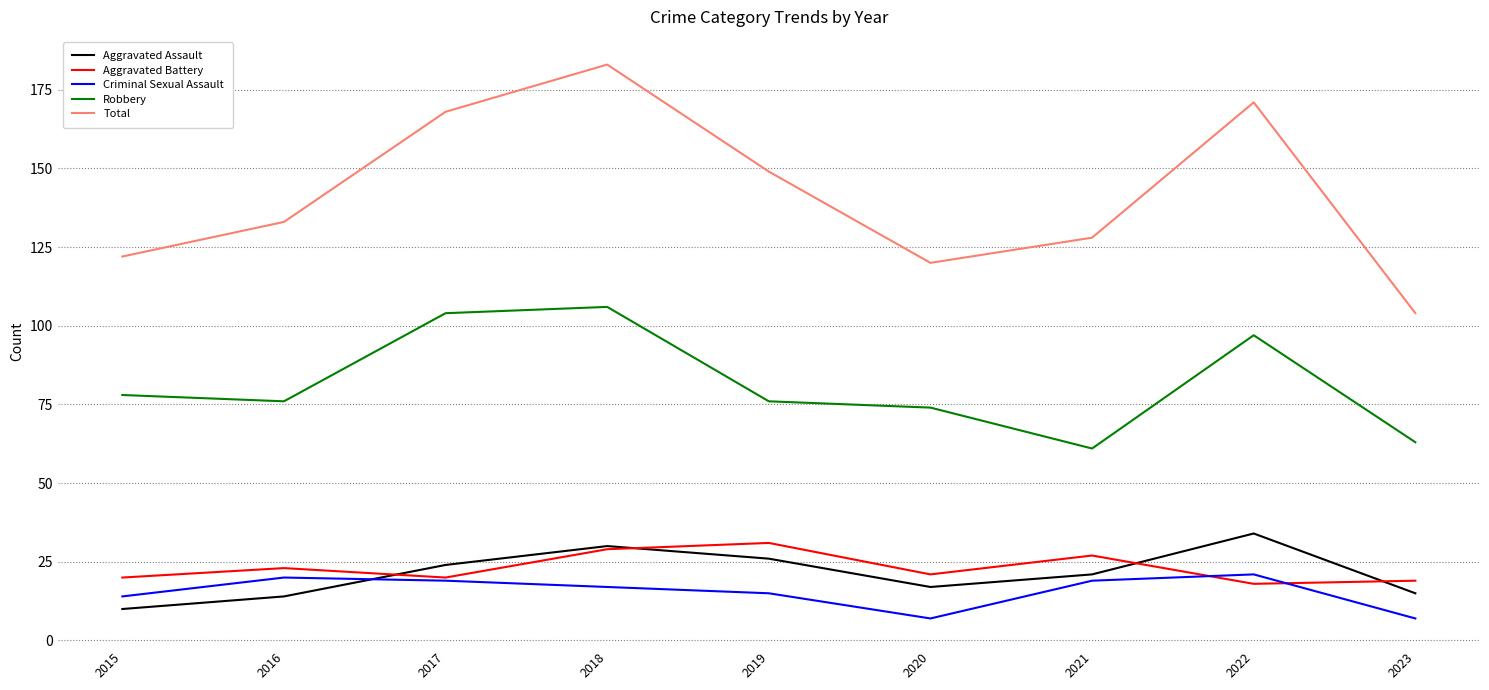

How many distinct data groups are displayed?

5